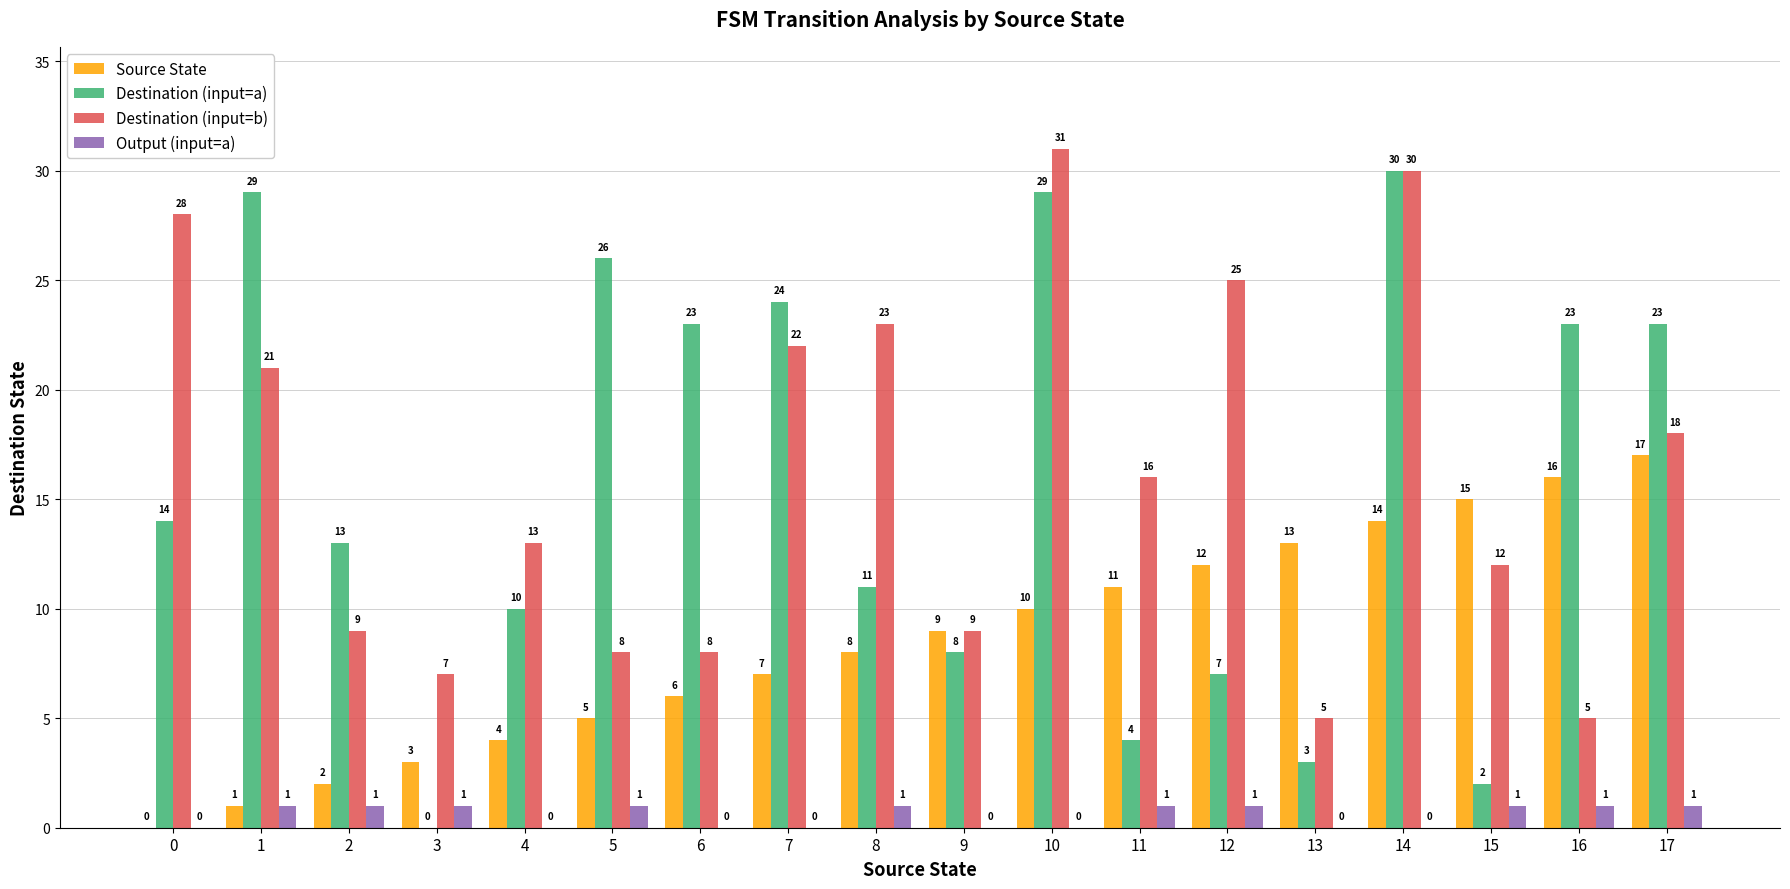

What is the approximate value of Destination (input=a) at 7?

24